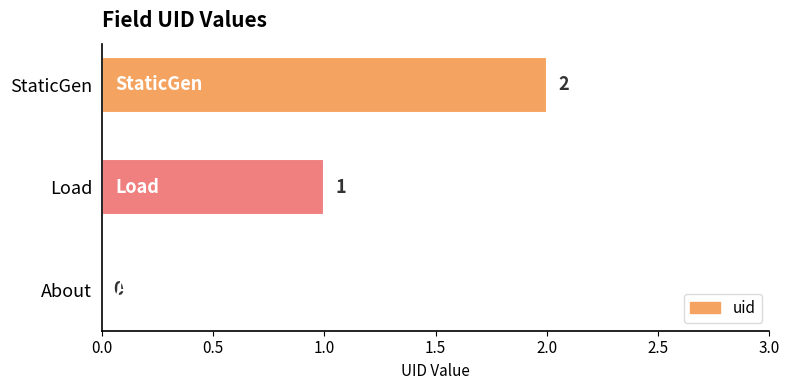

Between Load and StaticGen, which is larger?

StaticGen